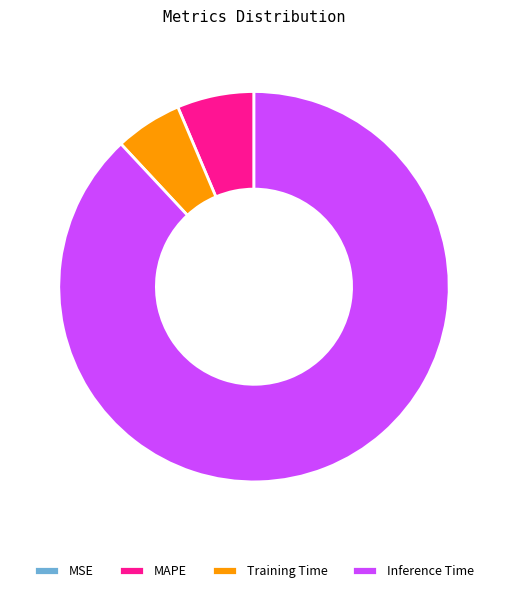

Is there any slice that represents more than half of the pie?

Yes